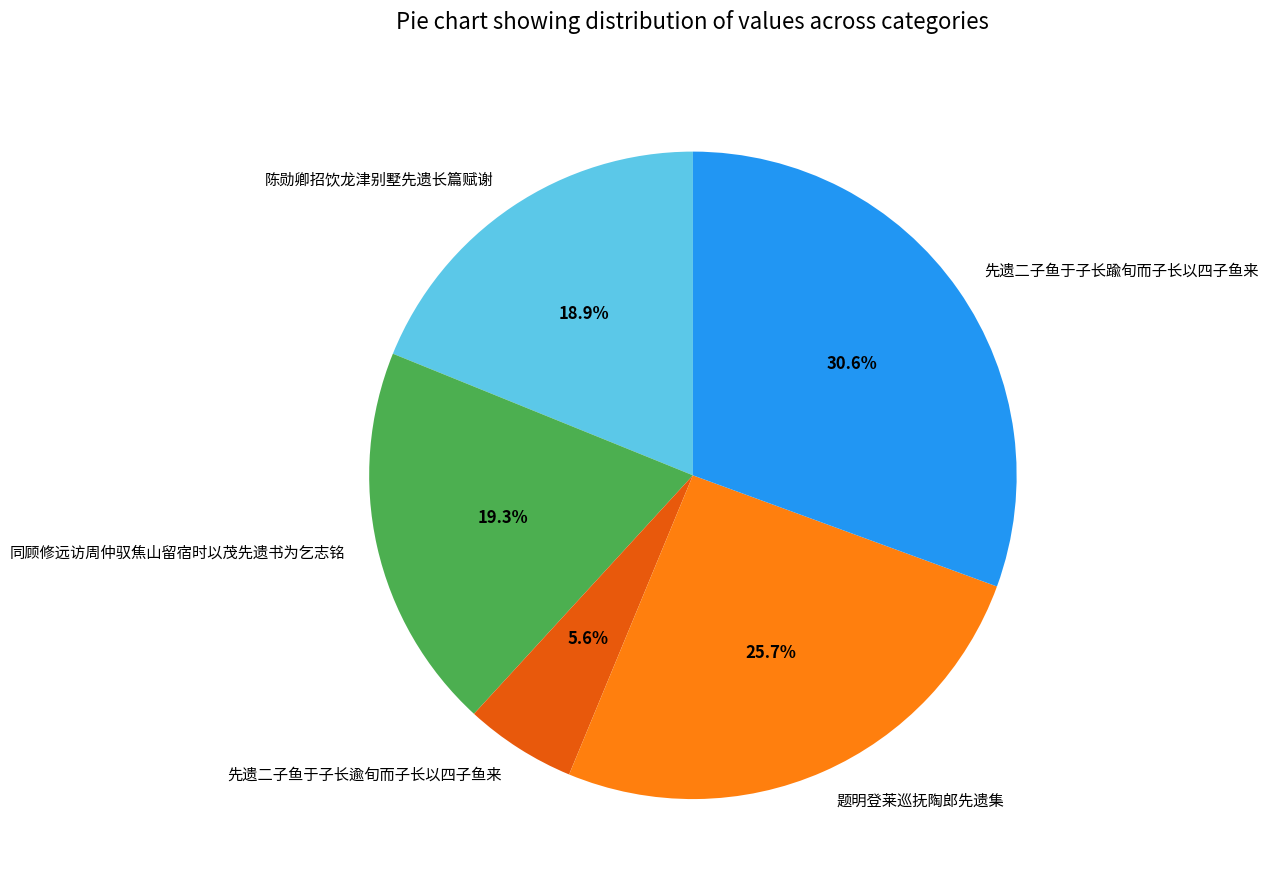

Is there any slice that represents more than half of the pie?

No